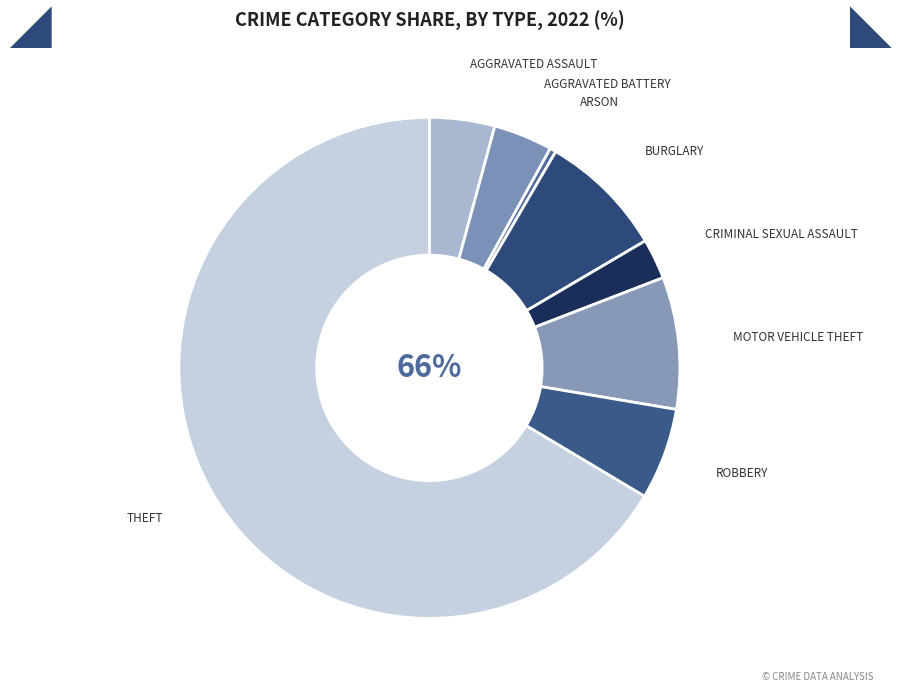

Count the number of slices in the pie.

8